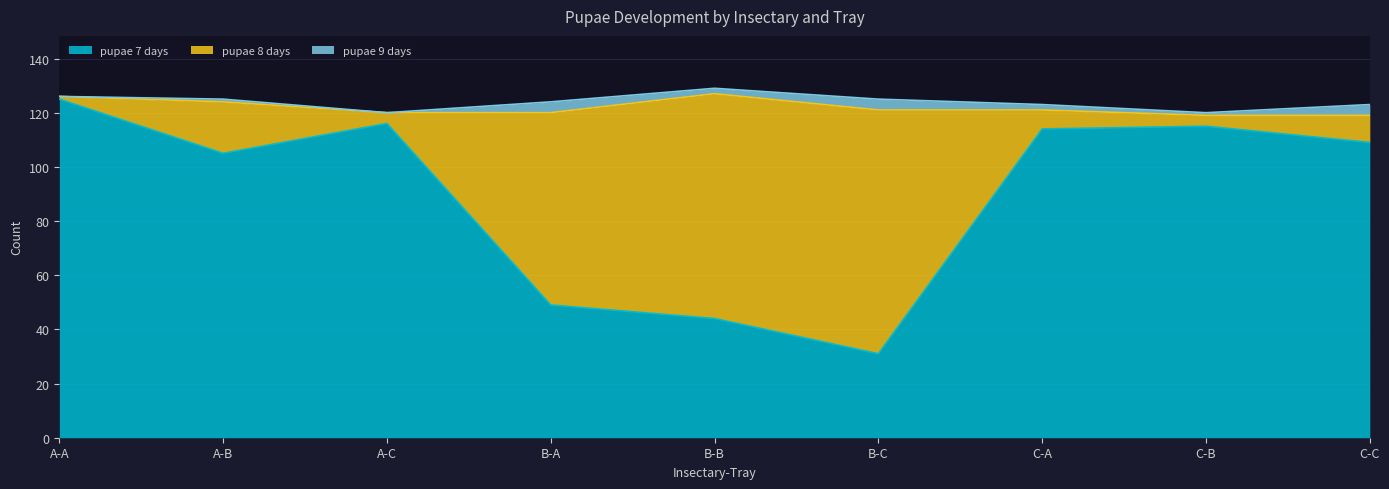

After their last crossing, which series has the higher values: pupae 7 days or pupae 8 days?

pupae 7 days